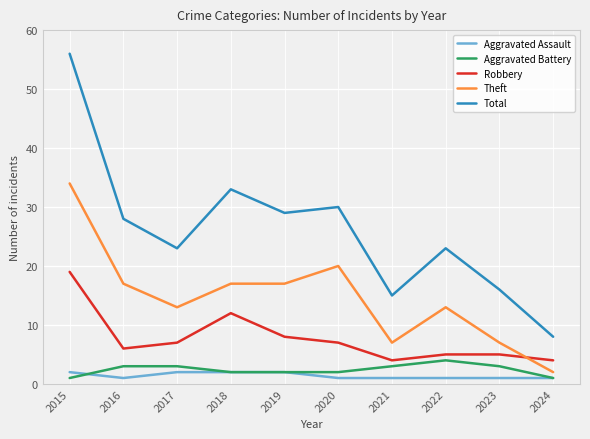

What is the spread (max minus min) of values at 2018?

31